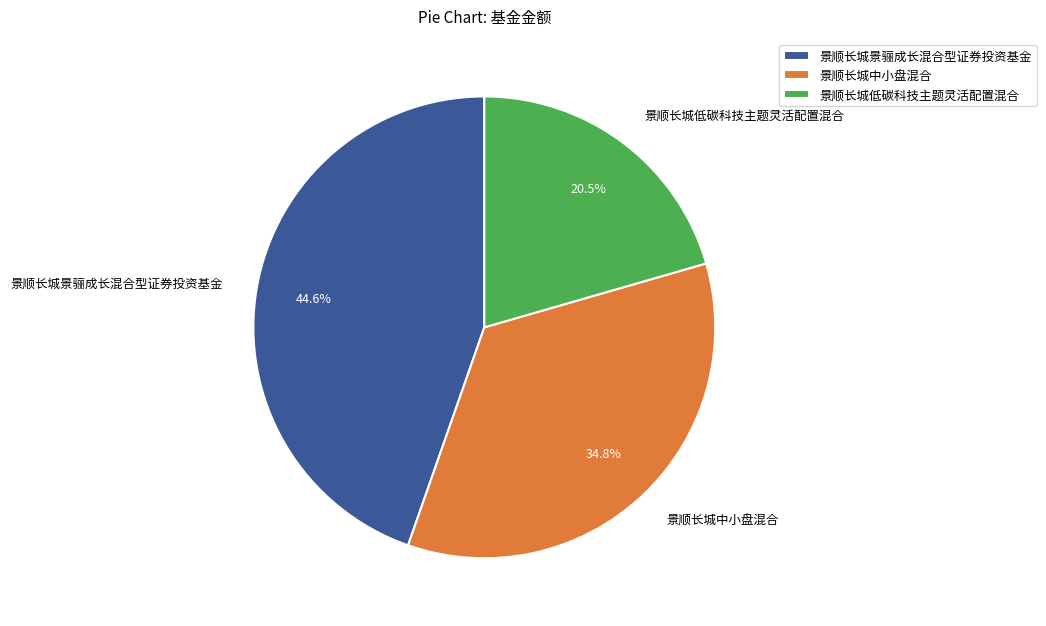

Is 景顺长城中小盘混合 the majority of the pie?

No